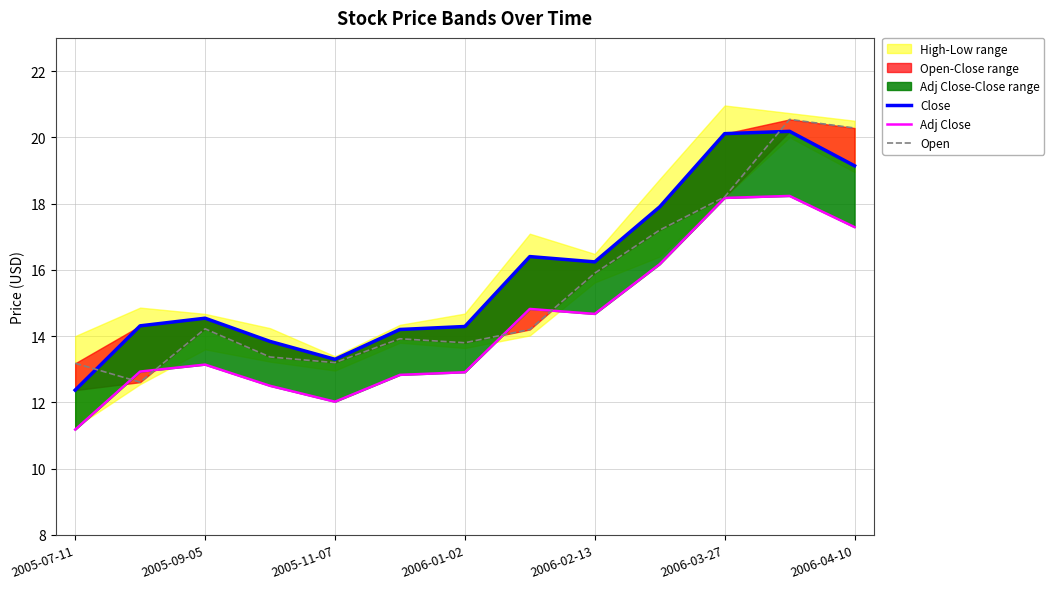

True or false: Open and Adj Close intersect in this chart.

True